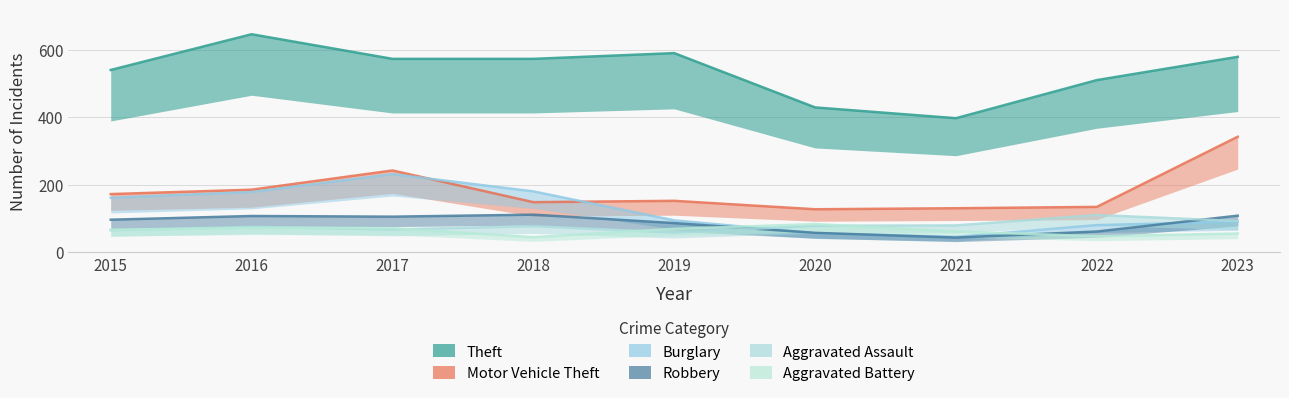

Reading left to right, what are all the values shown in this chart?

Theft: 540	646	573	573	590	429	397	510	579
Motor Vehicle Theft: 172	185	242	148	152	127	130	134	342
Burglary: 161	178	231	180	94	56	45	80	90
Robbery: 96	107	105	111	86	57	43	61	108
Aggravated Assault: 65	75	67	77	58	78	79	110	92
Aggravated Battery: 66	72	71	44	69	83	61	47	55